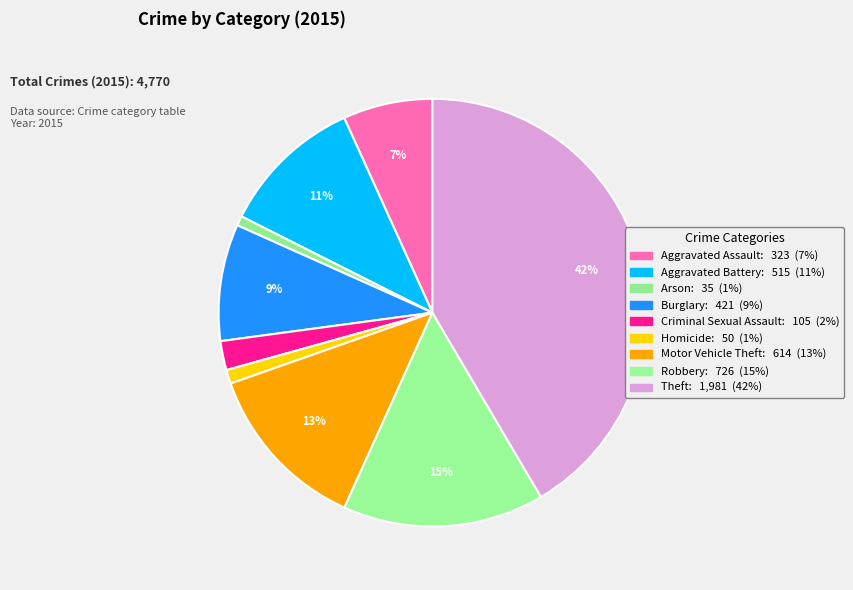

Approximately how many times larger is the value at Homicide compared to Criminal Sexual Assault?

0.5